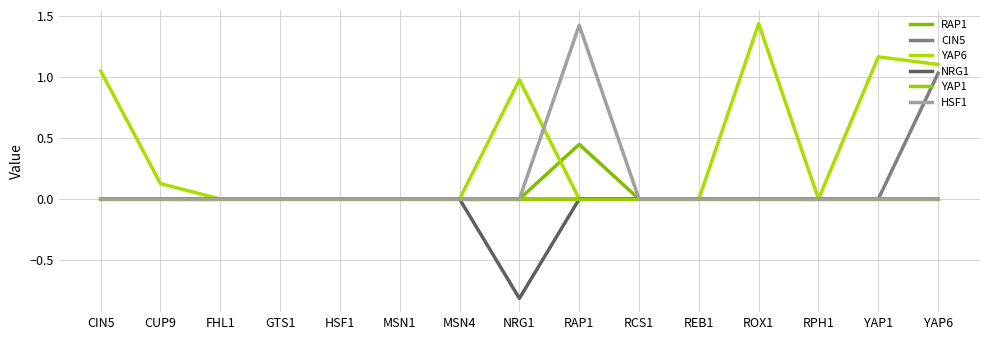

True or false: HSF1 has a value of 0.0 at ROX1.

True